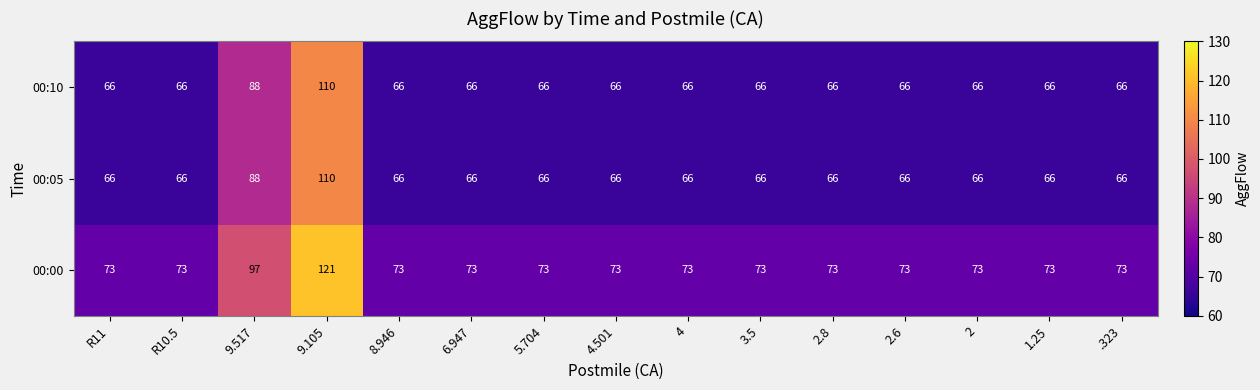

Which series has the largest range (max minus min)?

00:00